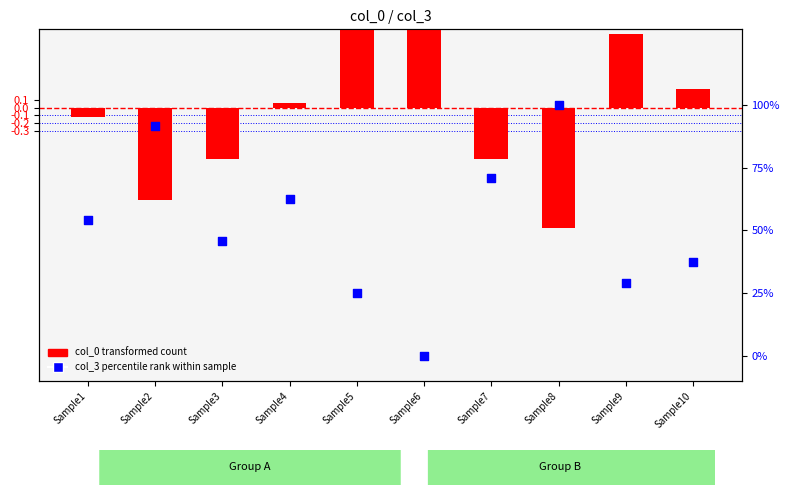

What is the total value across all series at Sample5?

26.3